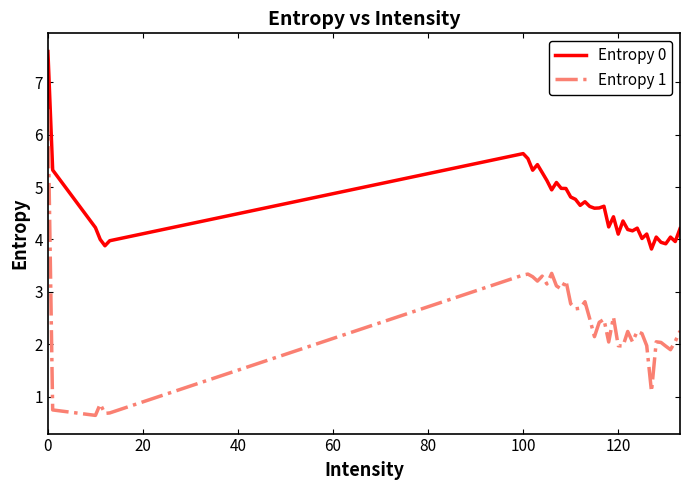

What are all the series names shown in the legend?

Entropy 0, Entropy 1